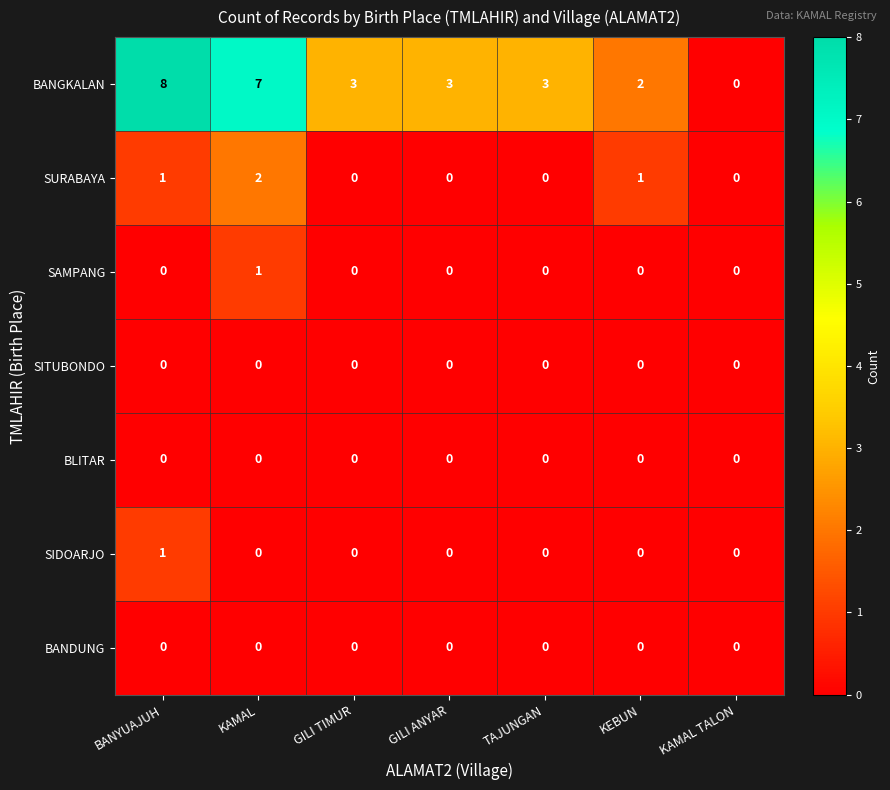

Which label corresponds to the largest value in the chart?

BANYUAJUH